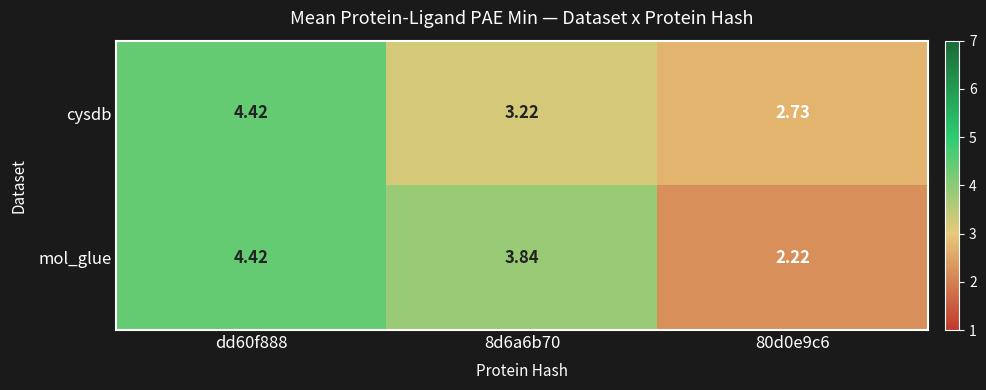

Which series changed the most between dd60f888 and 80d0e9c6?

mol_glue